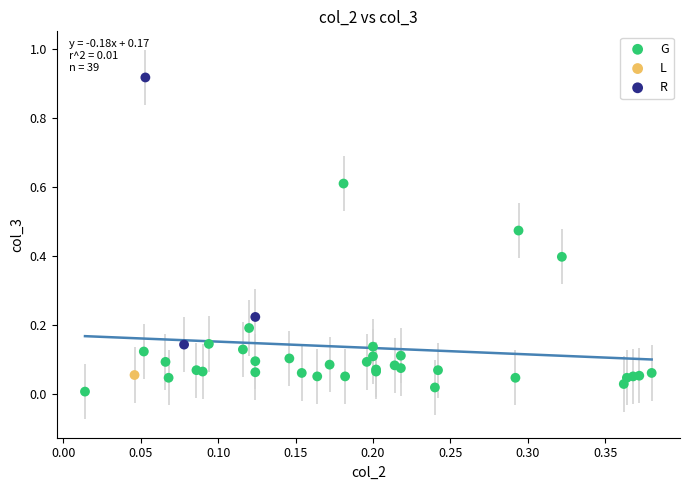

What are all the series names shown in the legend?

G, L, R